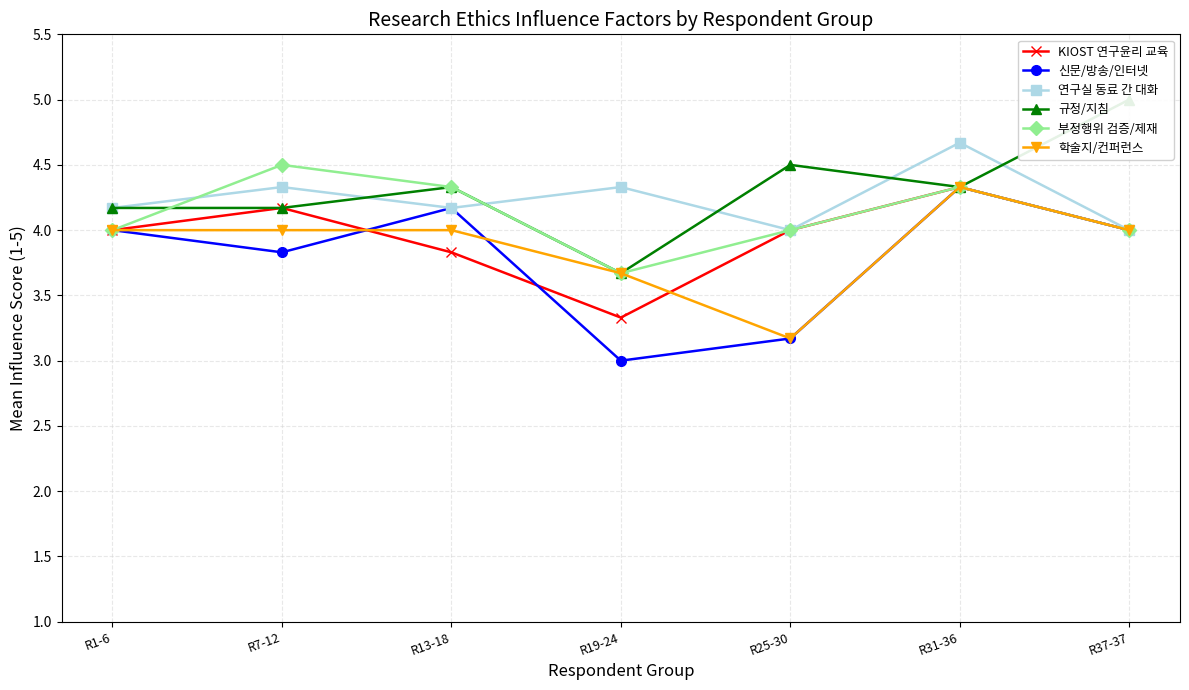

Is this an area chart (filled region under the line)?

No